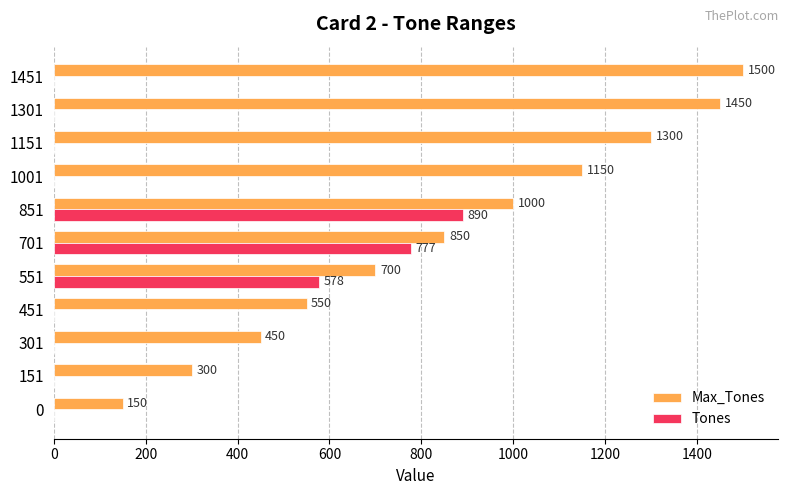

Is it true that Max_Tones equals 586 at 1301?

False